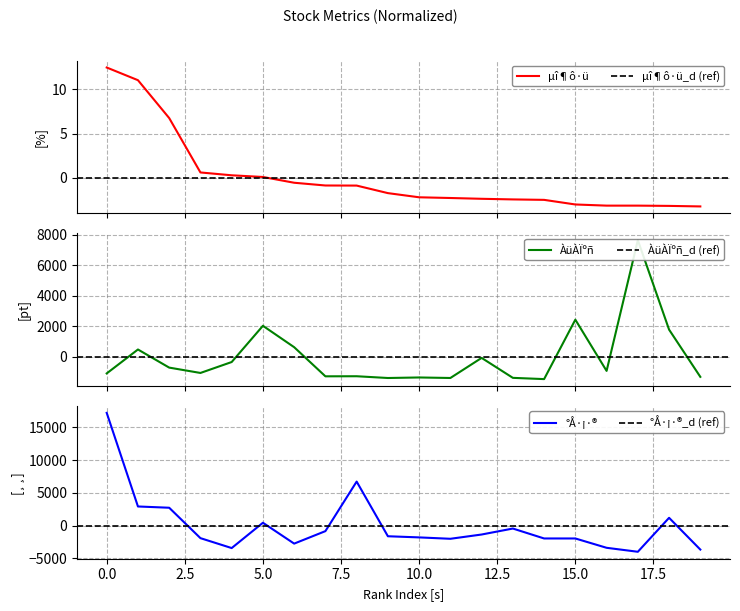

How many interior local peaks does the °Å·¡·®_만 series have?

4